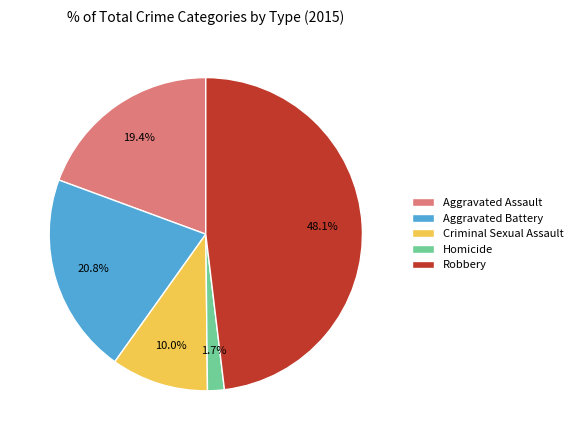

To the nearest percent, what percentage of the pie is Homicide?

2%